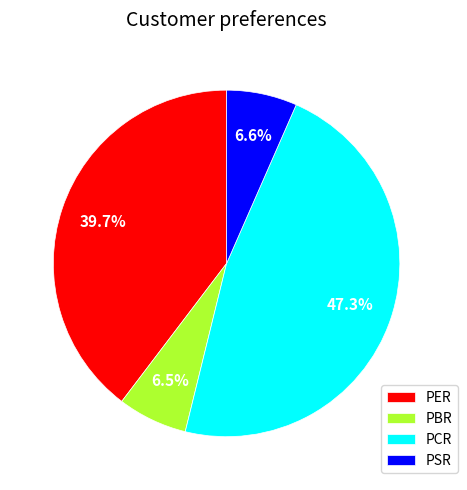

What is the ratio of the value at PER to the value at PCR?

0.8